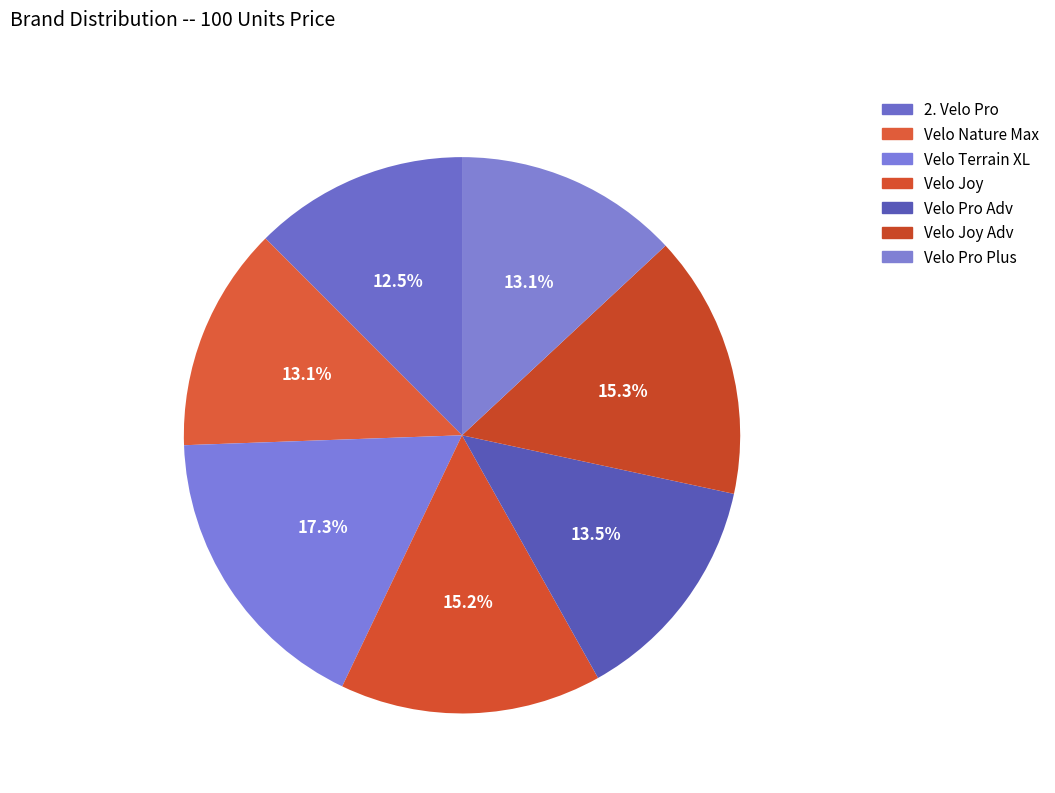

Is there any slice that represents more than half of the pie?

No